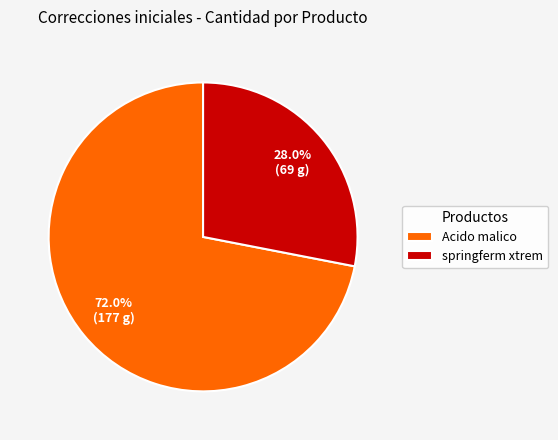

Is it true that Acido malico is 80% of the pie?

False